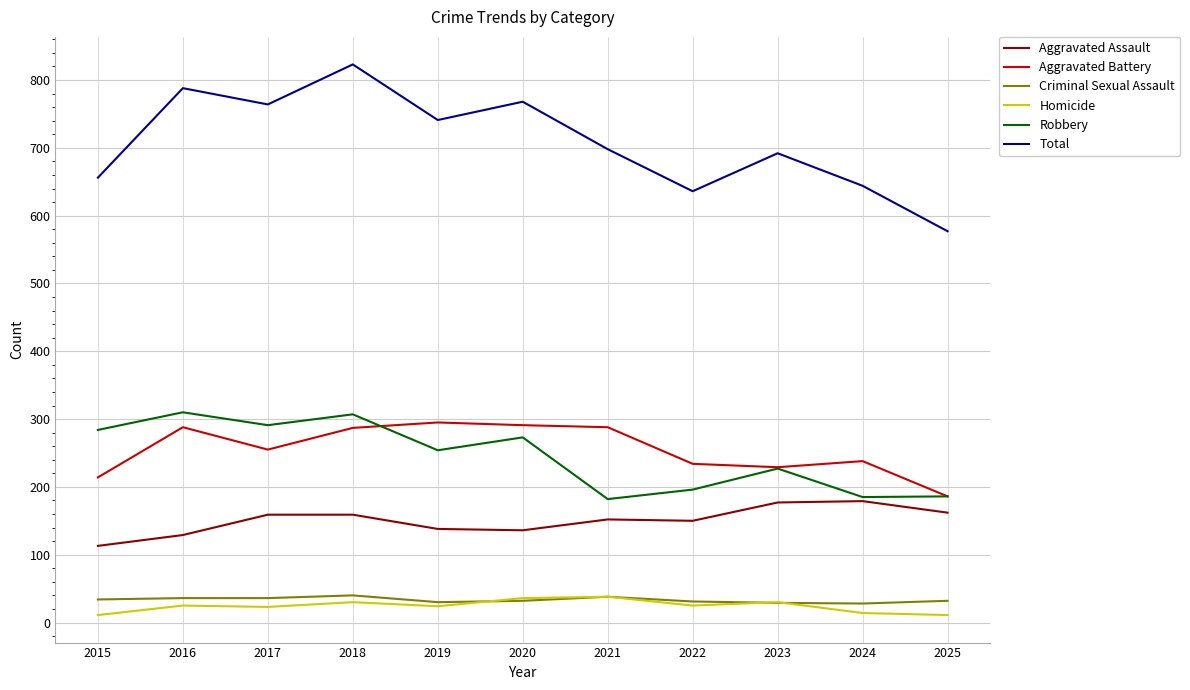

True or false: Homicide and Robbery intersect in this chart.

False